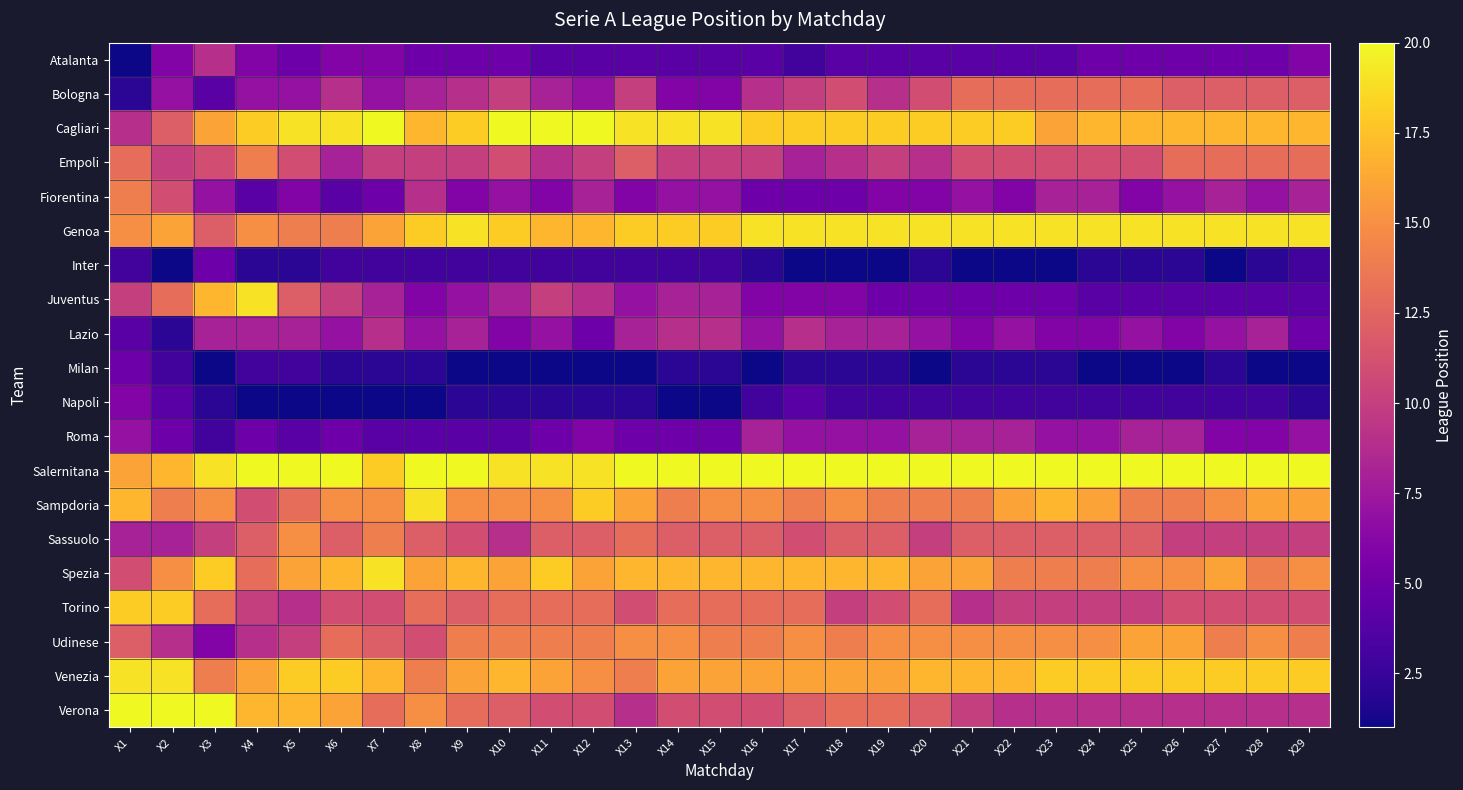

Reading right to left, extract all data points from this chart.

Atalanta: X29=6	X28=5	X27=5	X26=5	X25=5	X24=5	X23=4	X22=4	X21=4	X20=4	X19=4	X18=4	X17=3	X16=4	X15=4	X14=4	X13=4	X12=4	X11=4	X10=5	X9=5	X8=5	X7=6	X6=6	X5=5	X4=6	X3=9	X2=6	X1=1
Bologna: X29=12	X28=12	X27=12	X26=12	X25=13	X24=13	X23=13	X22=13	X21=13	X20=11	X19=9	X18=11	X17=10	X16=9	X15=6	X14=6	X13=10	X12=7	X11=8	X10=10	X9=9	X8=8	X7=7	X6=9	X5=7	X4=7	X3=4	X2=7	X1=2
Cagliari: X29=17	X28=17	X27=17	X26=17	X25=17	X24=17	X23=16	X22=18	X21=18	X20=18	X19=18	X18=18	X17=18	X16=18	X15=19	X14=19	X13=19	X12=20	X11=20	X10=20	X9=18	X8=17	X7=20	X6=19	X5=19	X4=18	X3=16	X2=12	X1=9
Empoli: X29=13	X28=13	X27=13	X26=13	X25=11	X24=11	X23=11	X22=11	X21=11	X20=9	X19=10	X18=9	X17=8	X16=10	X15=10	X14=10	X13=12	X12=10	X11=9	X10=11	X9=10	X8=10	X7=10	X6=8	X5=11	X4=14	X3=11	X2=10	X1=13
Fiorentina: X29=8	X28=7	X27=8	X26=7	X25=6	X24=8	X23=8	X22=6	X21=7	X20=6	X19=6	X18=5	X17=5	X16=5	X15=7	X14=7	X13=6	X12=8	X11=6	X10=7	X9=6	X8=9	X7=5	X6=4	X5=6	X4=4	X3=7	X2=11	X1=14
Genoa: X29=19	X28=19	X27=19	X26=19	X25=19	X24=19	X23=19	X22=19	X21=19	X20=19	X19=19	X18=19	X17=19	X16=19	X15=18	X14=18	X13=18	X12=17	X11=17	X10=18	X9=19	X8=18	X7=16	X6=14	X5=14	X4=15	X3=12	X2=16	X1=15
Inter: X29=3	X28=2	X27=1	X26=2	X25=2	X24=2	X23=1	X22=1	X21=1	X20=2	X19=1	X18=1	X17=1	X16=2	X15=3	X14=3	X13=3	X12=3	X11=3	X10=3	X9=3	X8=3	X7=3	X6=3	X5=2	X4=2	X3=5	X2=1	X1=3
Juventus: X29=4	X28=4	X27=4	X26=4	X25=4	X24=4	X23=5	X22=5	X21=5	X20=5	X19=5	X18=6	X17=6	X16=6	X15=8	X14=8	X13=7	X12=9	X11=10	X10=8	X9=7	X8=6	X7=8	X6=10	X5=12	X4=19	X3=17	X2=13	X1=10
Lazio: X29=5	X28=8	X27=7	X26=6	X25=7	X24=6	X23=6	X22=7	X21=6	X20=7	X19=8	X18=8	X17=9	X16=7	X15=9	X14=9	X13=8	X12=5	X11=7	X10=6	X9=8	X8=7	X7=9	X6=7	X5=8	X4=8	X3=8	X2=2	X1=4
Milan: X29=1	X28=1	X27=2	X26=1	X25=1	X24=1	X23=2	X22=2	X21=2	X20=1	X19=2	X18=2	X17=2	X16=1	X15=2	X14=2	X13=1	X12=1	X11=1	X10=1	X9=1	X8=2	X7=2	X6=2	X5=3	X4=3	X3=1	X2=3	X1=5
Napoli: X29=2	X28=3	X27=3	X26=3	X25=3	X24=3	X23=3	X22=3	X21=3	X20=3	X19=3	X18=3	X17=4	X16=3	X15=1	X14=1	X13=2	X12=2	X11=2	X10=2	X9=2	X8=1	X7=1	X6=1	X5=1	X4=1	X3=2	X2=4	X1=6
Roma: X29=7	X28=6	X27=6	X26=8	X25=8	X24=7	X23=7	X22=8	X21=8	X20=8	X19=7	X18=7	X17=7	X16=8	X15=5	X14=5	X13=5	X12=6	X11=5	X10=4	X9=4	X8=4	X7=4	X6=5	X5=4	X4=5	X3=3	X2=5	X1=7
Salernitana: X29=20	X28=20	X27=20	X26=20	X25=20	X24=20	X23=20	X22=20	X21=20	X20=20	X19=20	X18=20	X17=20	X16=20	X15=20	X14=20	X13=20	X12=19	X11=19	X10=19	X9=20	X8=20	X7=18	X6=20	X5=20	X4=20	X3=19	X2=17	X1=16
Sampdoria: X29=16	X28=16	X27=15	X26=14	X25=14	X24=16	X23=17	X22=16	X21=14	X20=14	X19=14	X18=15	X17=14	X16=15	X15=15	X14=14	X13=16	X12=18	X11=15	X10=15	X9=15	X8=19	X7=15	X6=15	X5=13	X4=11	X3=15	X2=14	X1=17
Sassuolo: X29=10	X28=10	X27=10	X26=10	X25=12	X24=12	X23=12	X22=12	X21=12	X20=10	X19=12	X18=12	X17=11	X16=12	X15=12	X14=12	X13=13	X12=12	X11=12	X10=9	X9=11	X8=12	X7=14	X6=12	X5=15	X4=12	X3=10	X2=8	X1=8
Spezia: X29=15	X28=14	X27=16	X26=15	X25=15	X24=14	X23=14	X22=14	X21=16	X20=16	X19=17	X18=17	X17=17	X16=17	X15=17	X14=17	X13=17	X12=16	X11=18	X10=16	X9=17	X8=16	X7=19	X6=17	X5=16	X4=13	X3=18	X2=15	X1=11
Torino: X29=11	X28=11	X27=11	X26=11	X25=10	X24=10	X23=10	X22=10	X21=9	X20=13	X19=11	X18=10	X17=13	X16=13	X15=13	X14=13	X13=11	X12=13	X11=13	X10=13	X9=12	X8=13	X7=11	X6=11	X5=9	X4=10	X3=13	X2=18	X1=18
Udinese: X29=14	X28=15	X27=14	X26=16	X25=16	X24=15	X23=15	X22=15	X21=15	X20=15	X19=15	X18=14	X17=15	X16=14	X15=14	X14=15	X13=15	X12=14	X11=14	X10=14	X9=14	X8=11	X7=12	X6=13	X5=10	X4=9	X3=6	X2=9	X1=12
Venezia: X29=18	X28=18	X27=18	X26=18	X25=18	X24=18	X23=18	X22=17	X21=17	X20=17	X19=16	X18=16	X17=16	X16=16	X15=16	X14=16	X13=14	X12=15	X11=16	X10=17	X9=16	X8=14	X7=17	X6=18	X5=18	X4=16	X3=14	X2=19	X1=19
Verona: X29=9	X28=9	X27=9	X26=9	X25=9	X24=9	X23=9	X22=9	X21=10	X20=12	X19=13	X18=13	X17=12	X16=11	X15=11	X14=11	X13=9	X12=11	X11=11	X10=12	X9=13	X8=15	X7=13	X6=16	X5=17	X4=17	X3=20	X2=20	X1=20